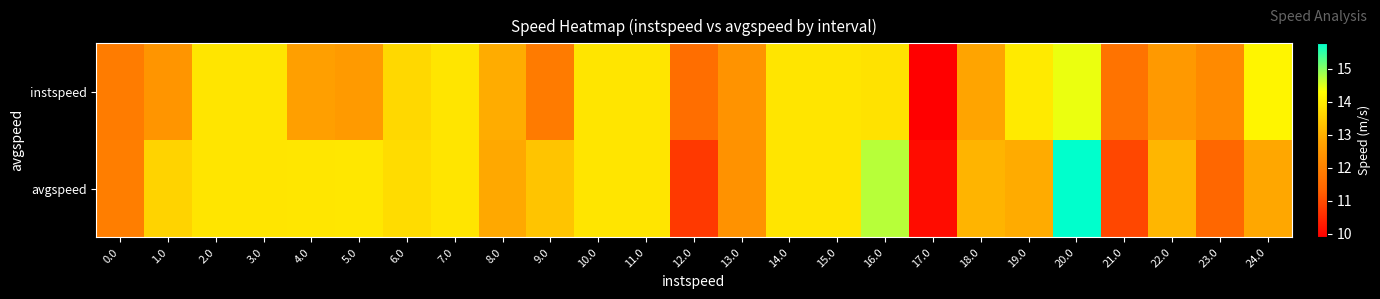

What is the total value across all series at 6.0?

27.4